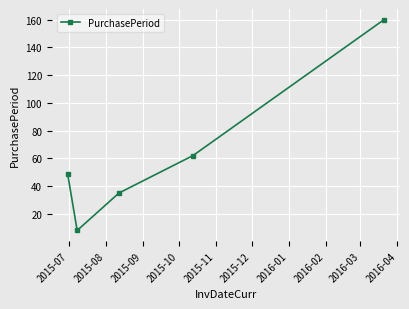

How many lines are shown in the chart?

1